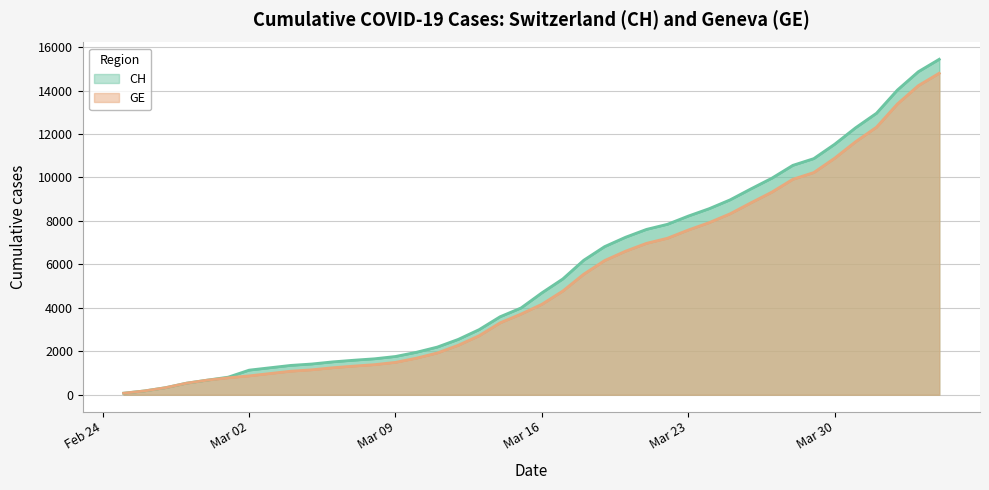

The CH trend series shows 4081 at 16. True or false?

False